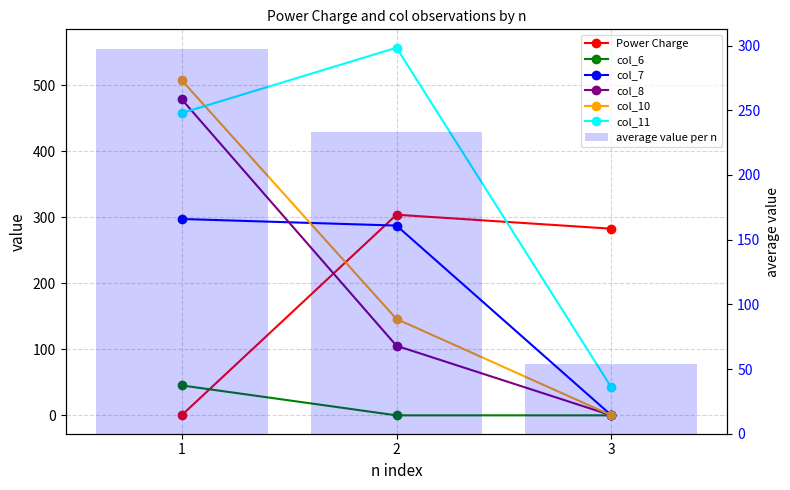

The col_6 series shows 30.3 at 2. True or false?

False